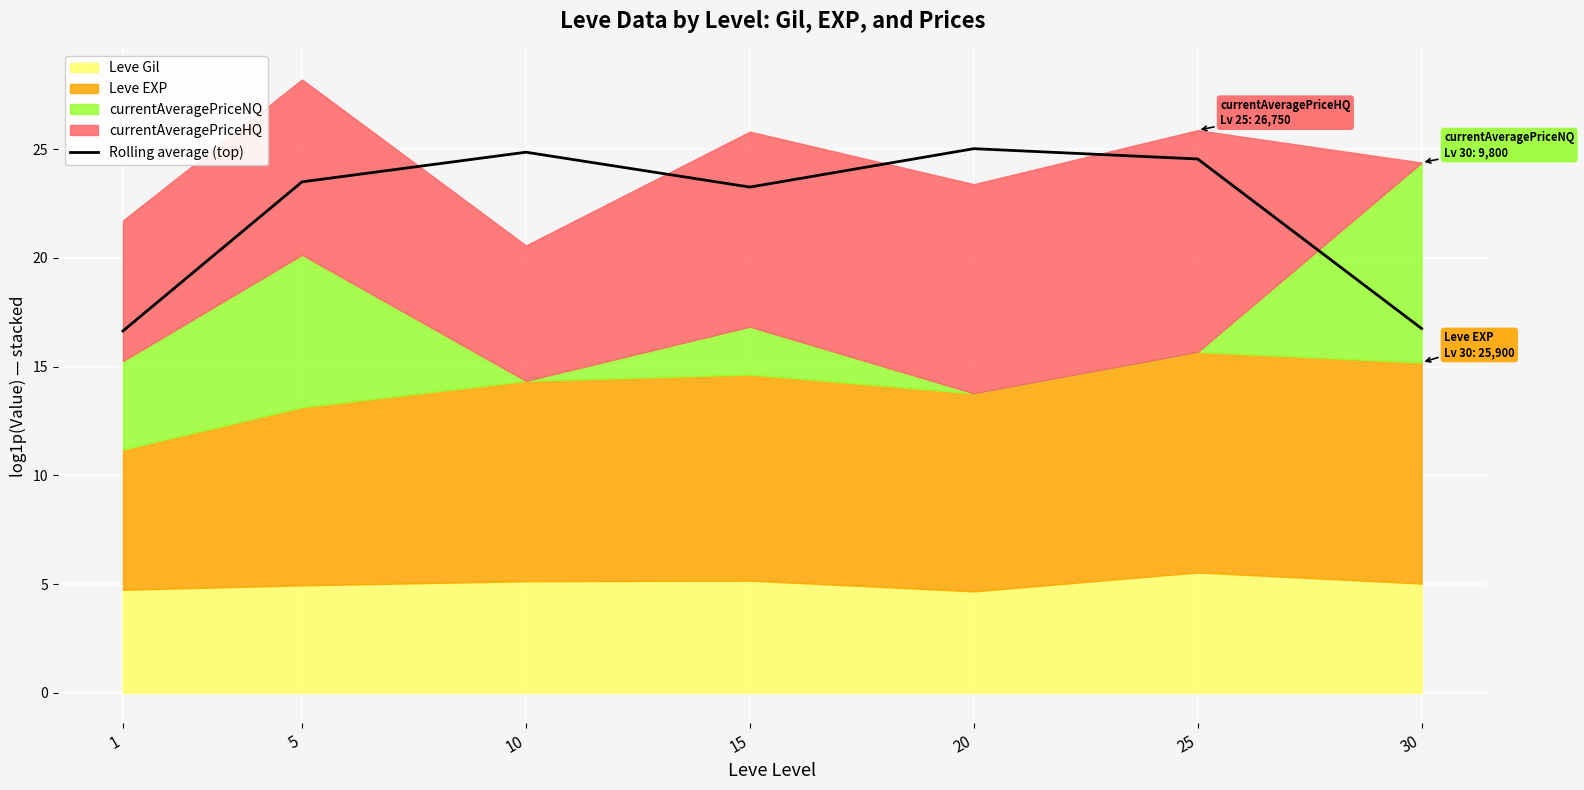

True or false: the data shows 24.5 at 25.

True